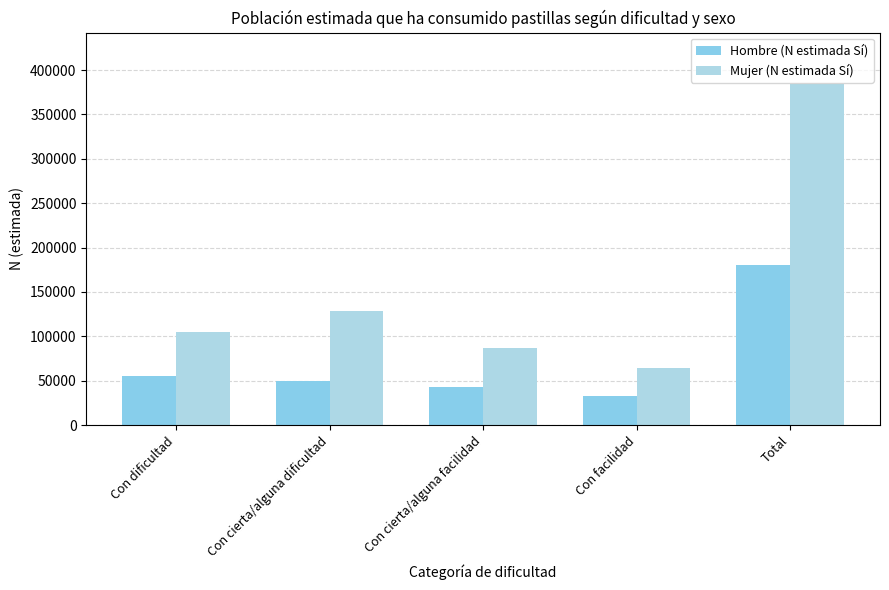

Reading right to left, extract all data points from this chart.

Hombre (N estimada Sí): 180557	32968	42741	49285	55562
Mujer (N estimada Sí): 384445	63941	87051	128765	104689